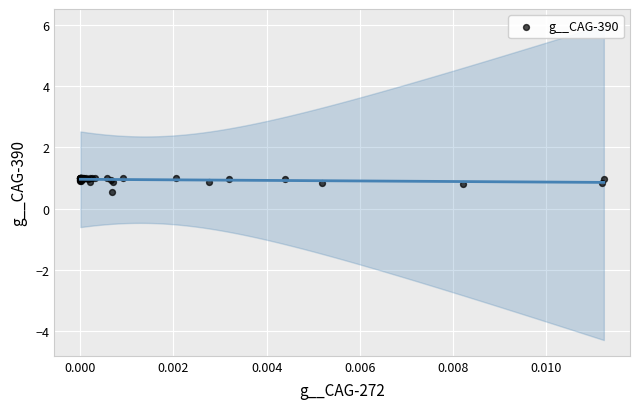

What Y value in the scatter plot is closest to 0?

0.5